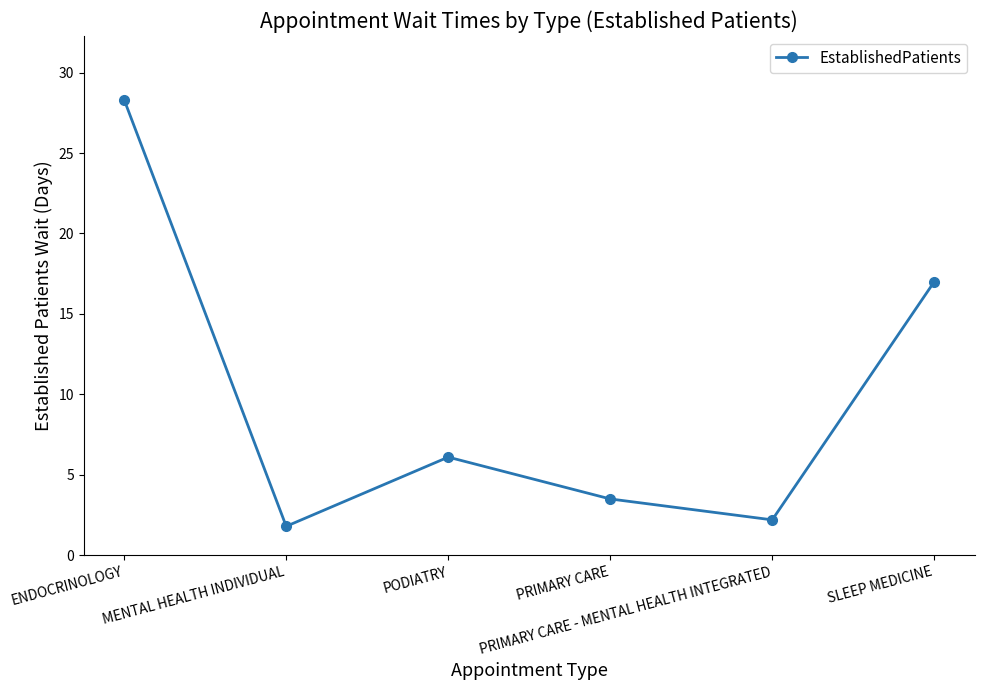

List the labels in order of value, smallest first.

MENTAL HEALTH INDIVIDUAL, PRIMARY CARE - MENTAL HEALTH INTEGRATED, PRIMARY CARE, PODIATRY, SLEEP MEDICINE, ENDOCRINOLOGY